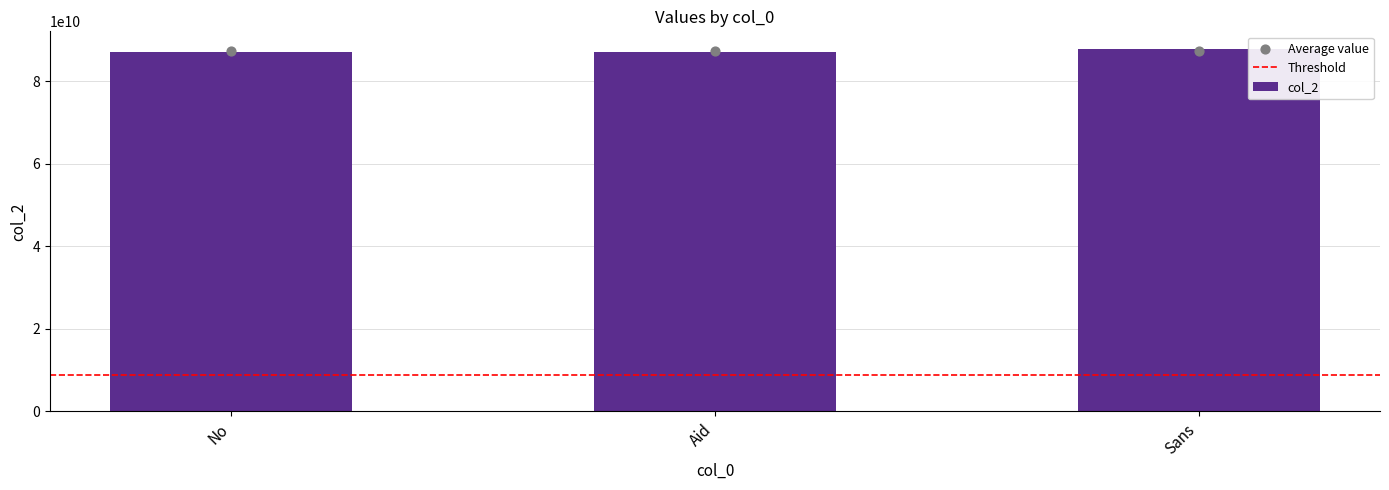

Approximately how many times larger is the value at Aid compared to No?

1.0